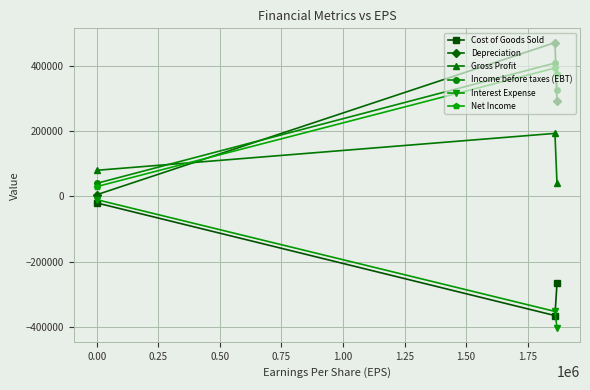

What is the value of the Cost of Goods Sold point at the 3rd from the left?

-266995